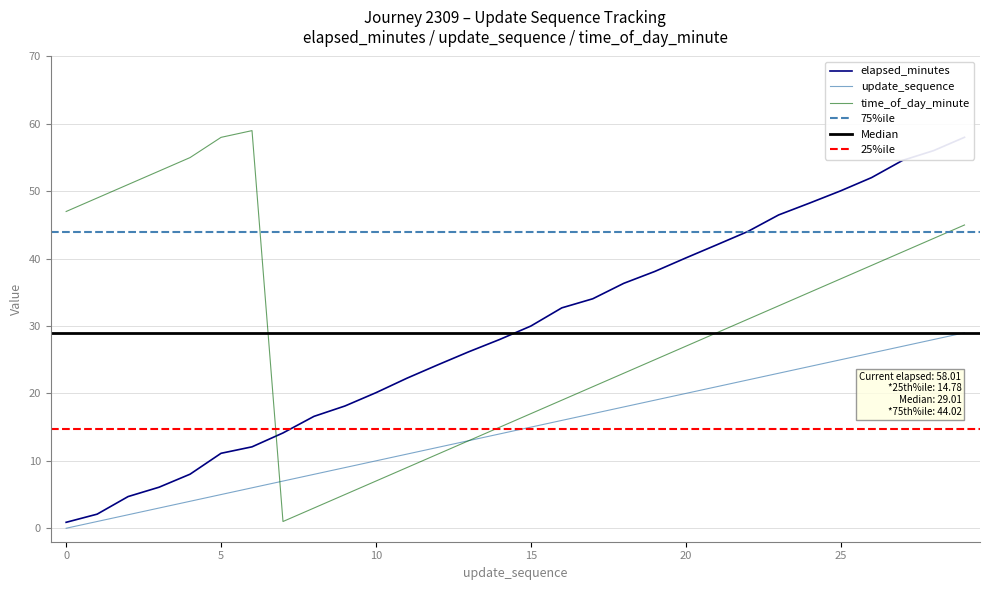

How many data points in elapsed_minutes are less than 30?

15